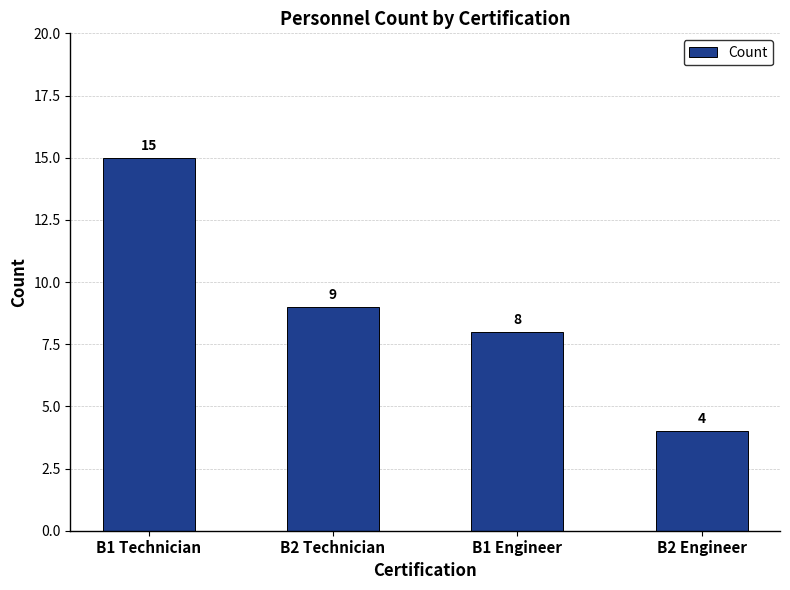

Count the number of data series in this chart.

1